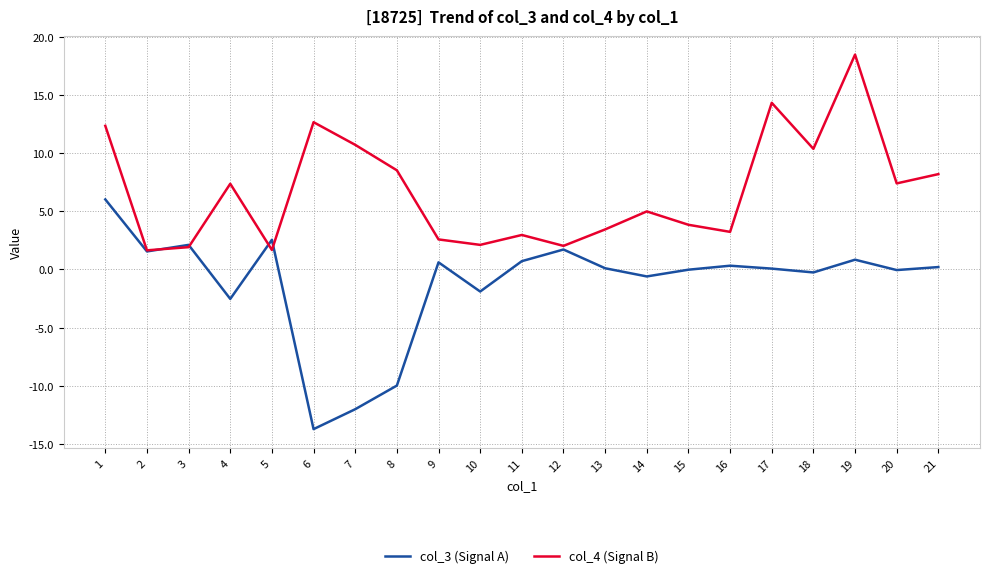

True or false: col_3 (Signal A) and col_4 (Signal B) cross at least once.

True